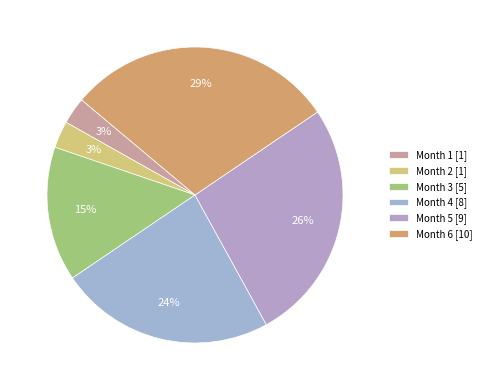

Rank the categories by value from lowest to highest.

Month 1, Month 2, Month 3, Month 4, Month 5, Month 6